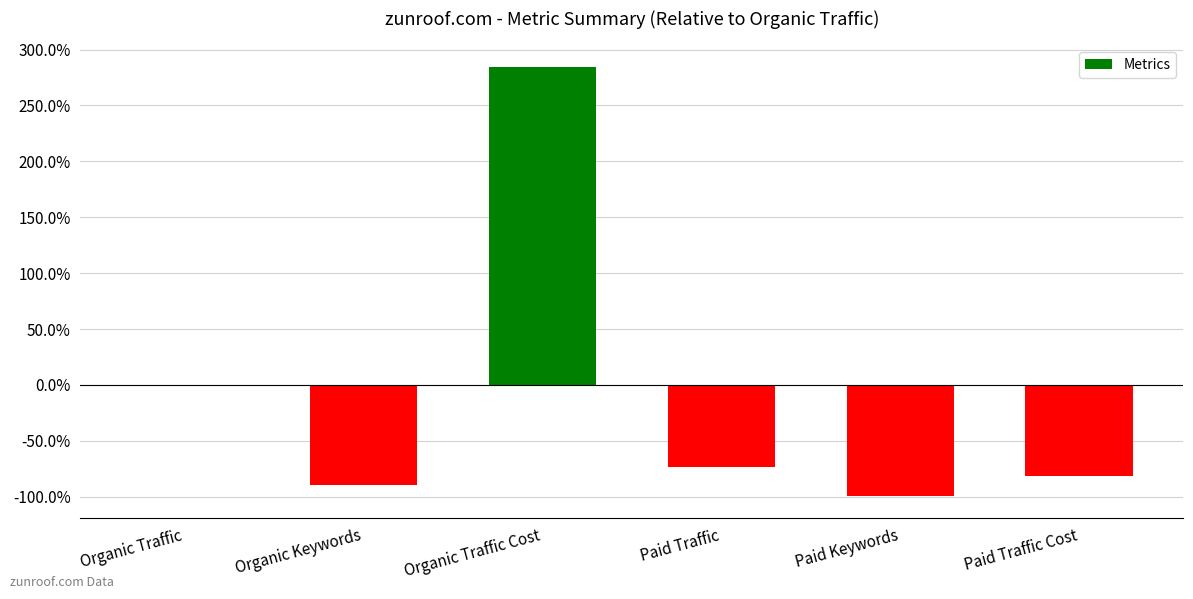

Which category has the highest value across all series?

Organic Traffic Cost